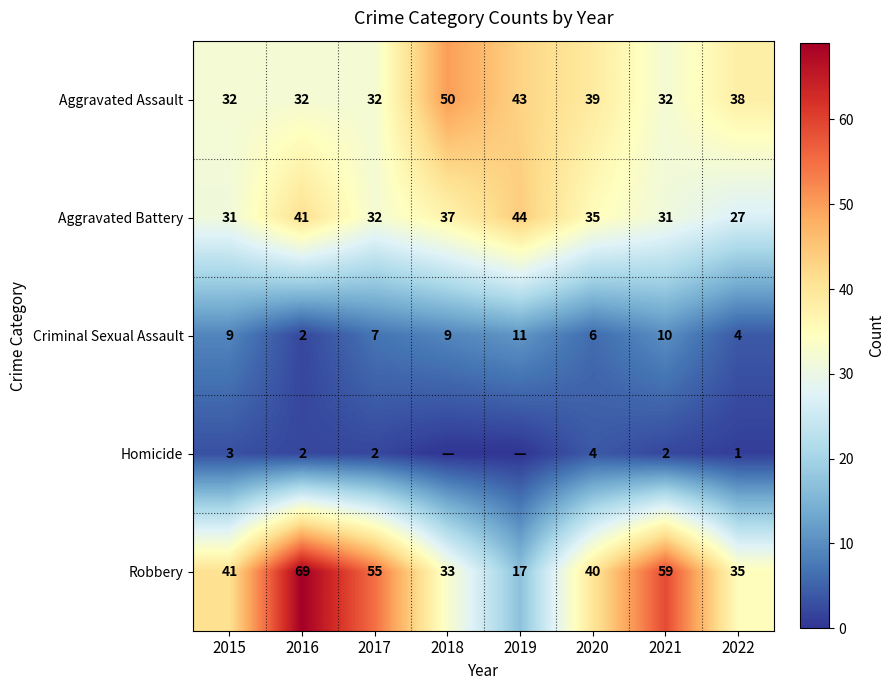

How many values in the Aggravated Battery series are below 35?

4